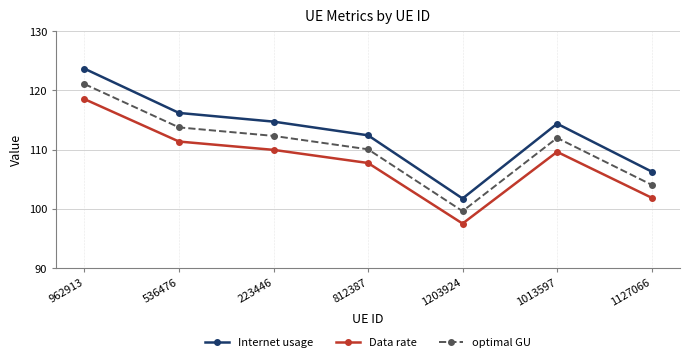

Which category has the highest value in the Data rate series?

962913